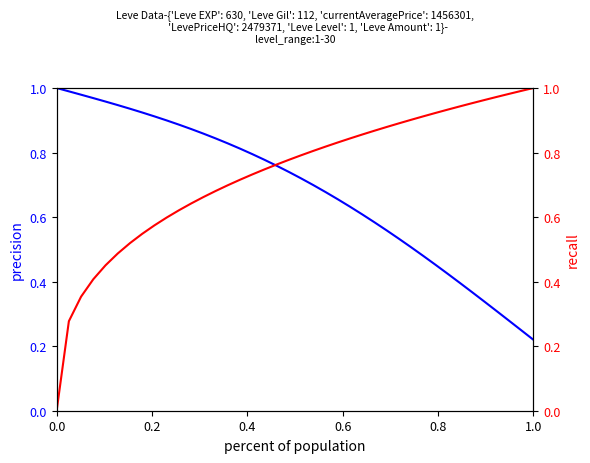

True or false: precision and recall cross at least once.

True